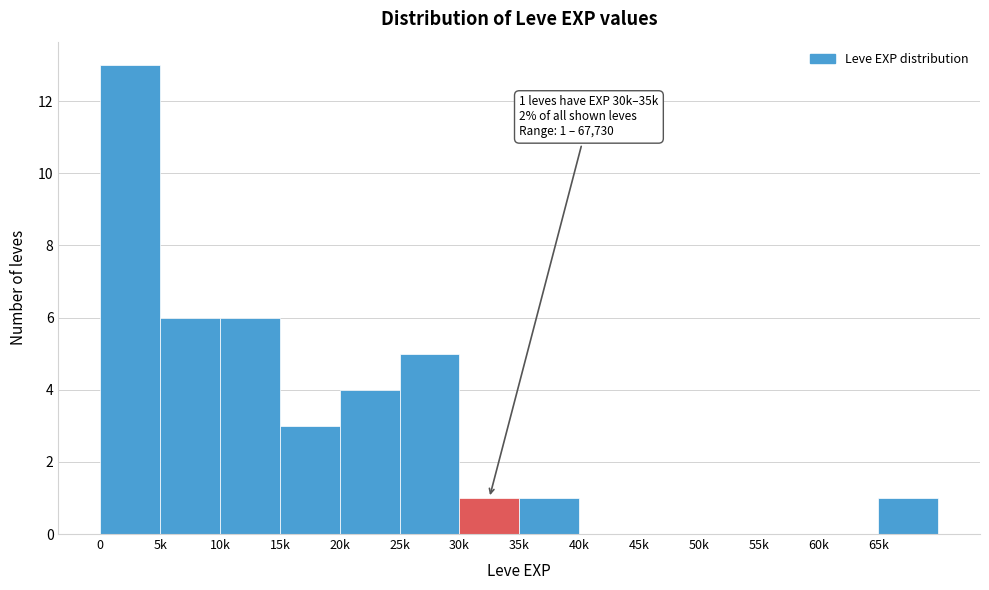

Reading left to right, transcribe all the data shown in this chart.

0=13	5k=6	10k=6	15k=3	20k=4	25k=5	30k=1	35k=1	40k=0	45k=0	50k=0	55k=0	60k=0	65k=1